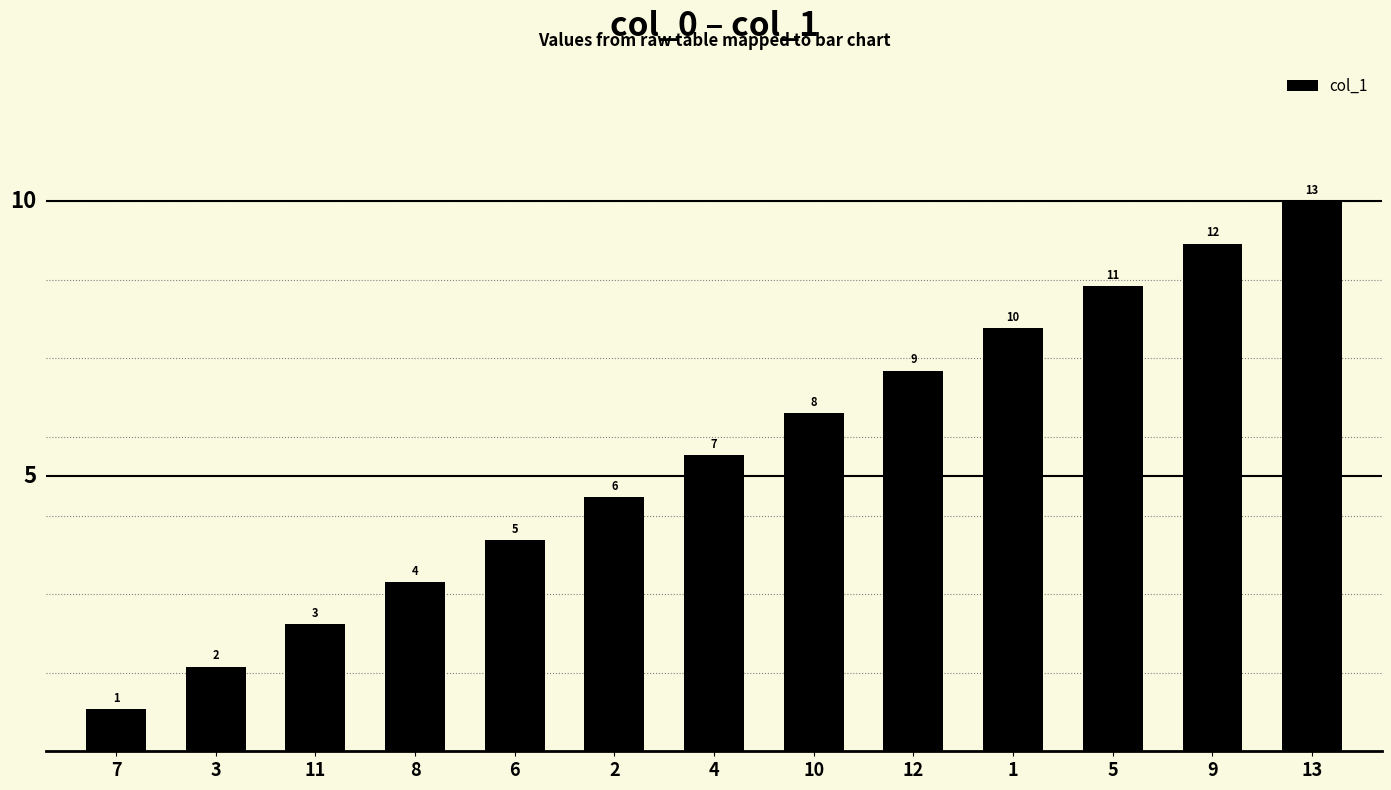

What is the ratio of the value at 11 to the value at 5?

0.3